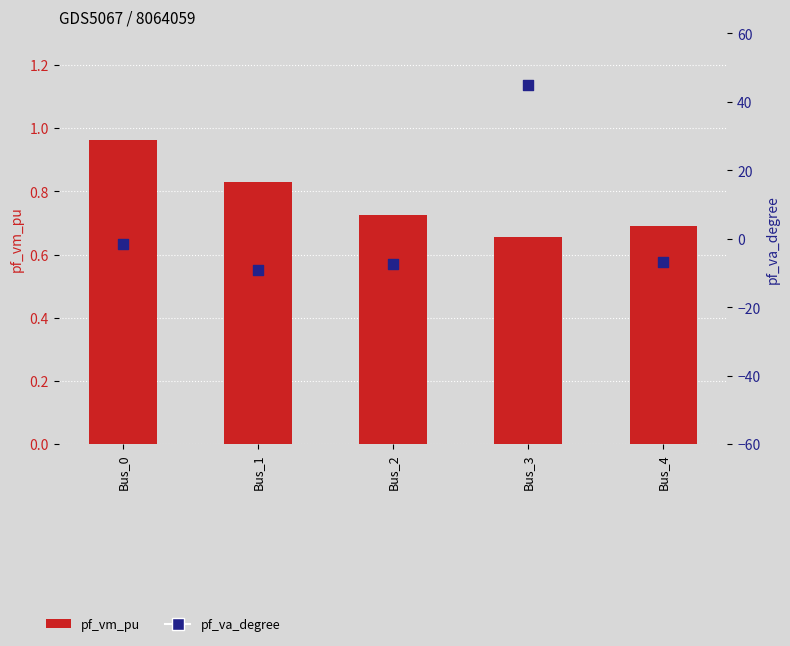

Which series contains the highest Y value?

pf_va_degree